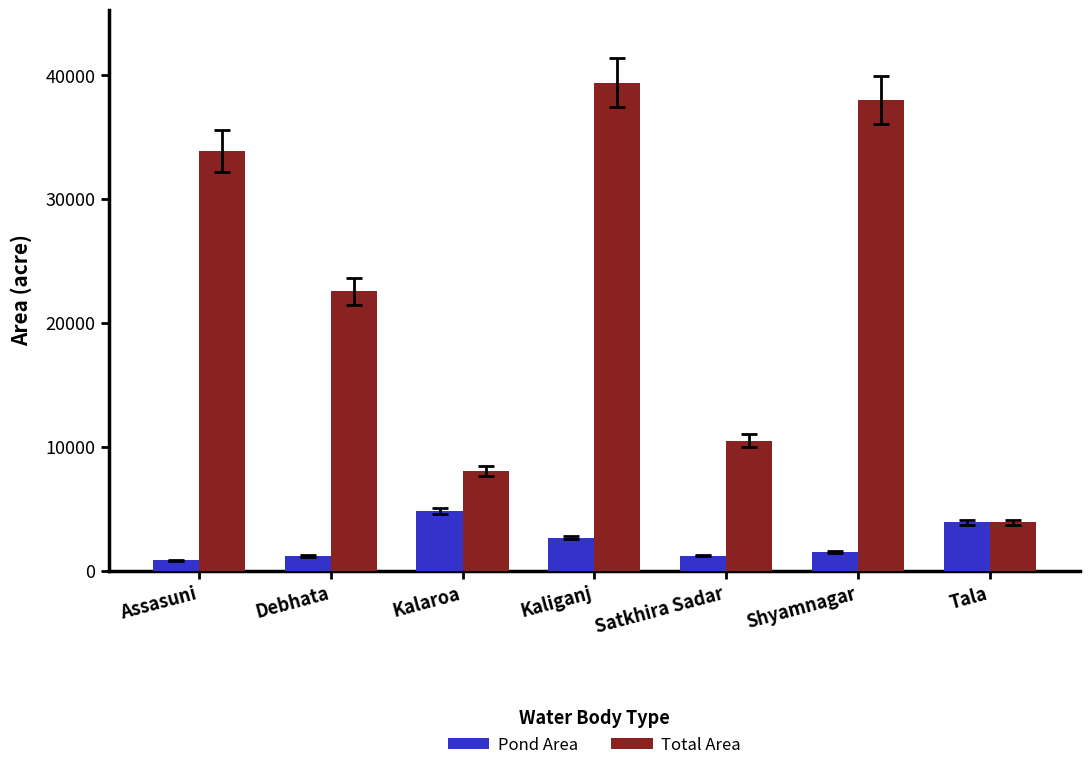

Is it true that Total Area equals 8015 at Kalaroa?

True